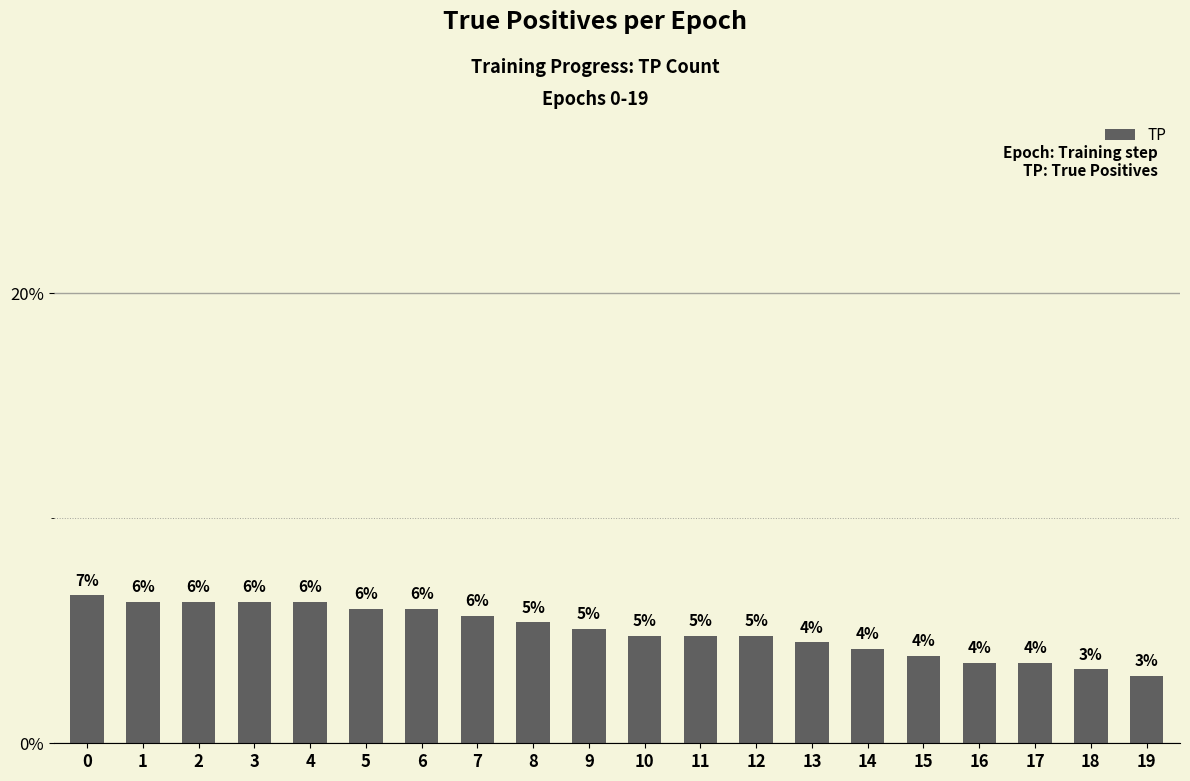

What is the difference between the second highest and second lowest values?

3.0